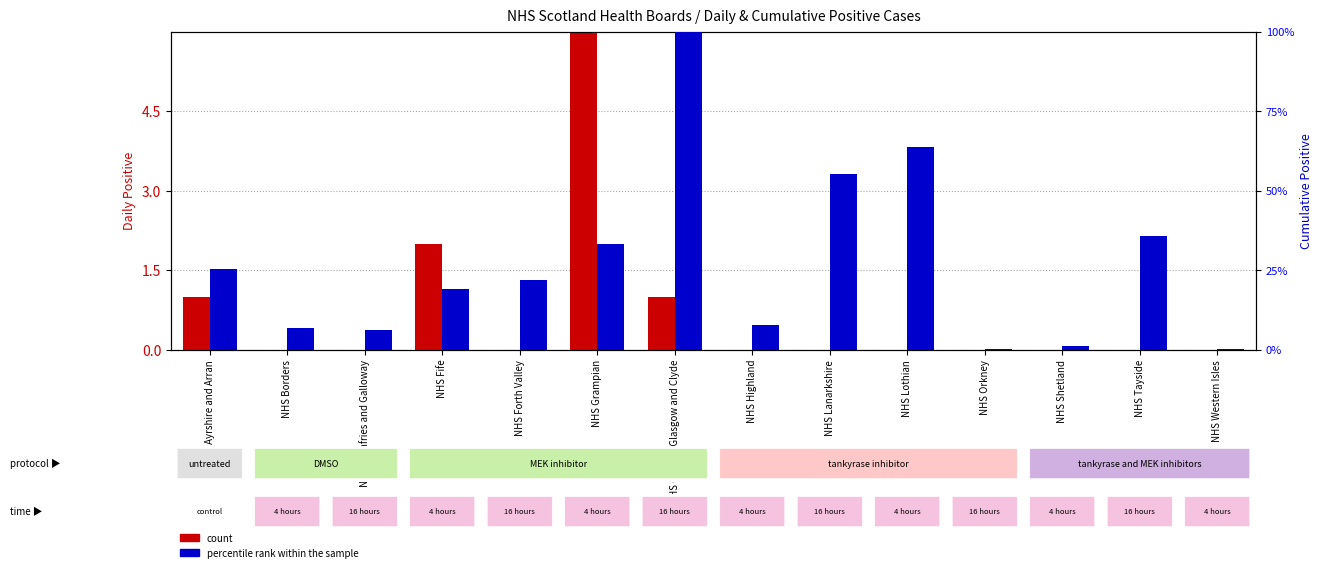

At NHS Grampian, list the series in order from largest to smallest.

percentile rank within the sample, count